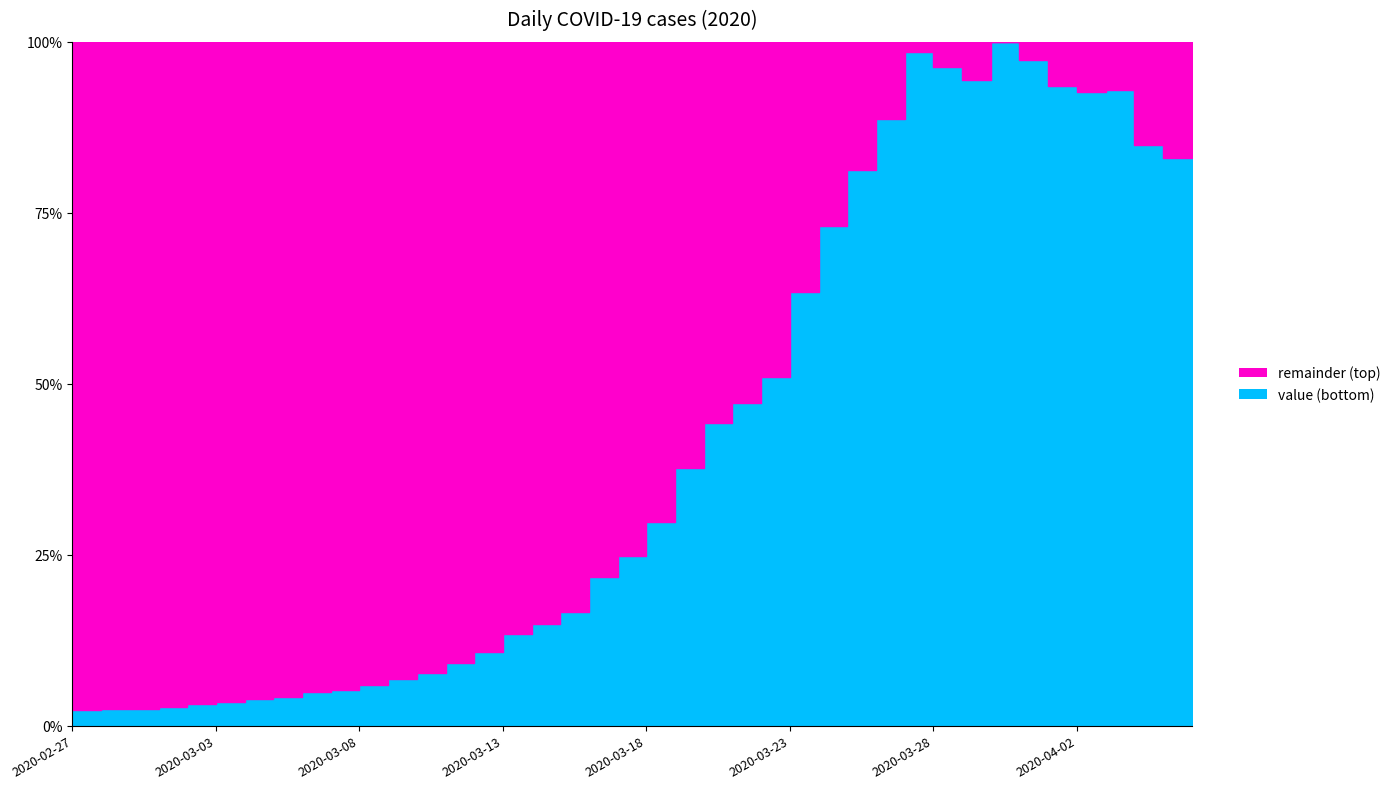

True or false: the data shows 90 at 2020-03-03.

True